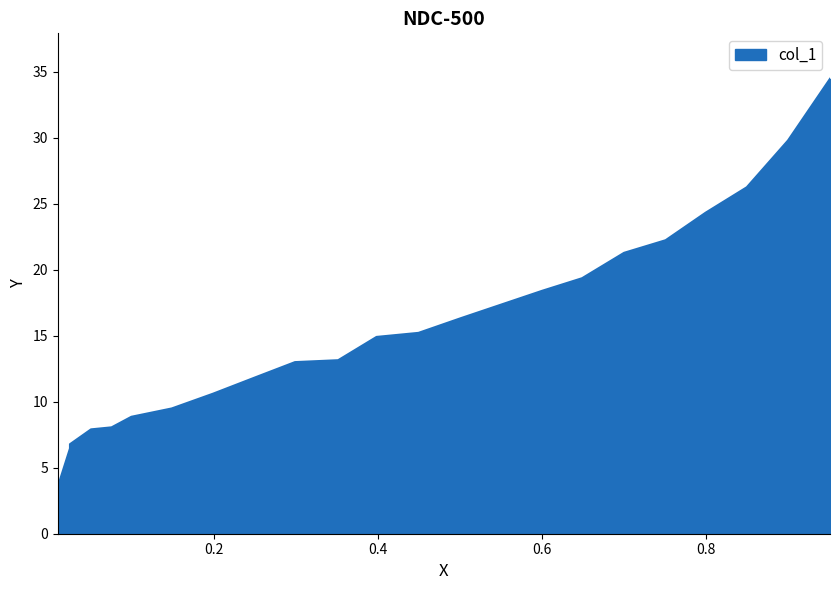

Between 0.0092 and 0.6493, which is larger?

0.6493